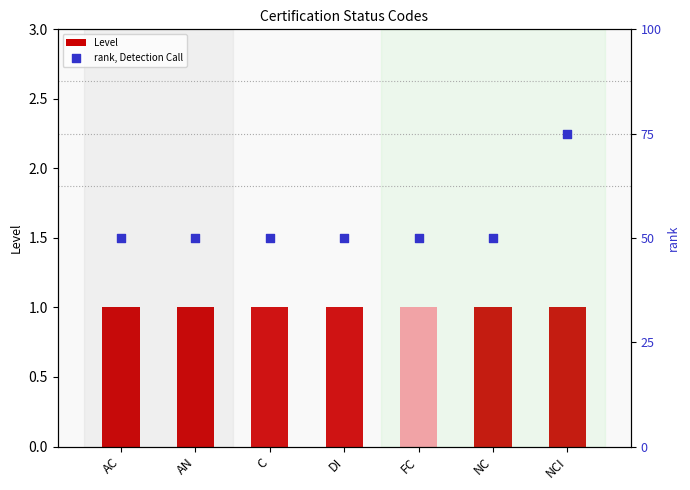

At how many categories does at least one series exceed 18?

7